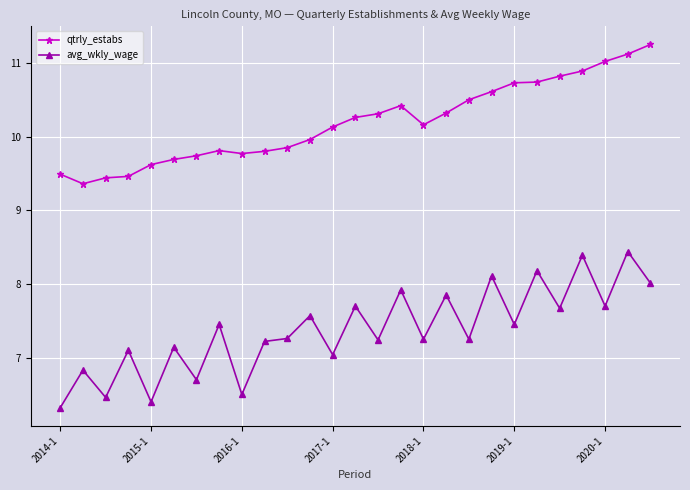

True or false: avg_wkly_wage and qtrly_estabs intersect in this chart.

False